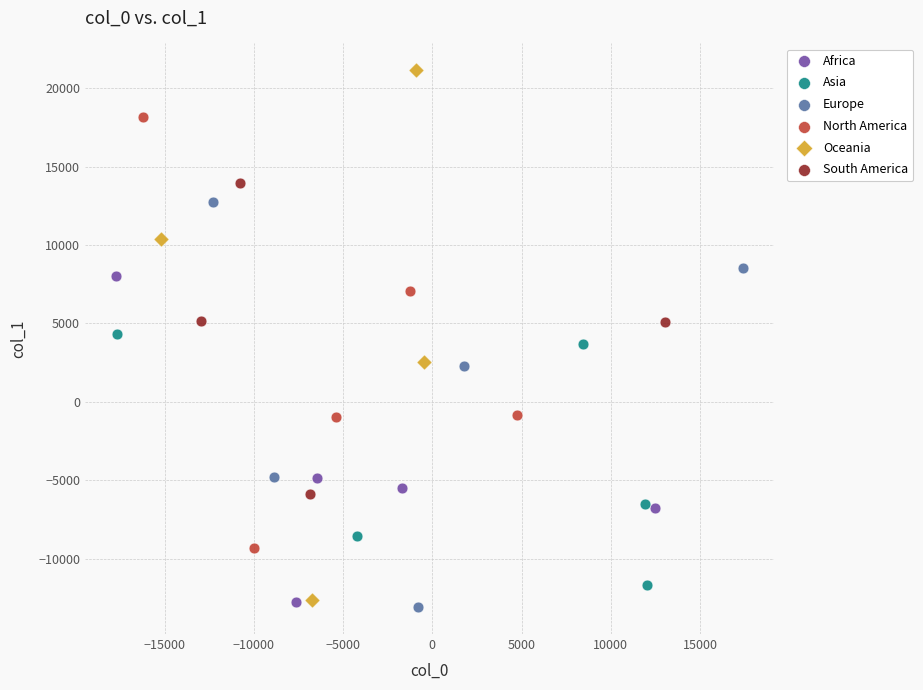

Which series has the widest spread of Y values?

Oceania